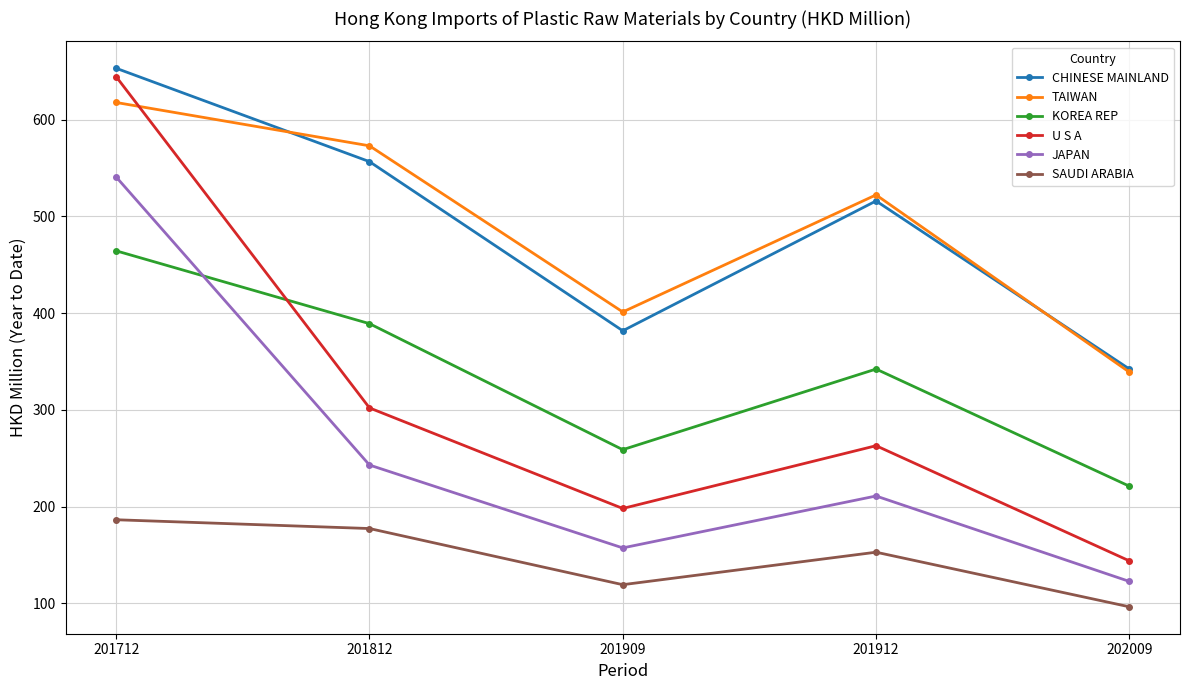

Where does the KOREA REP series first go above 342?

201712